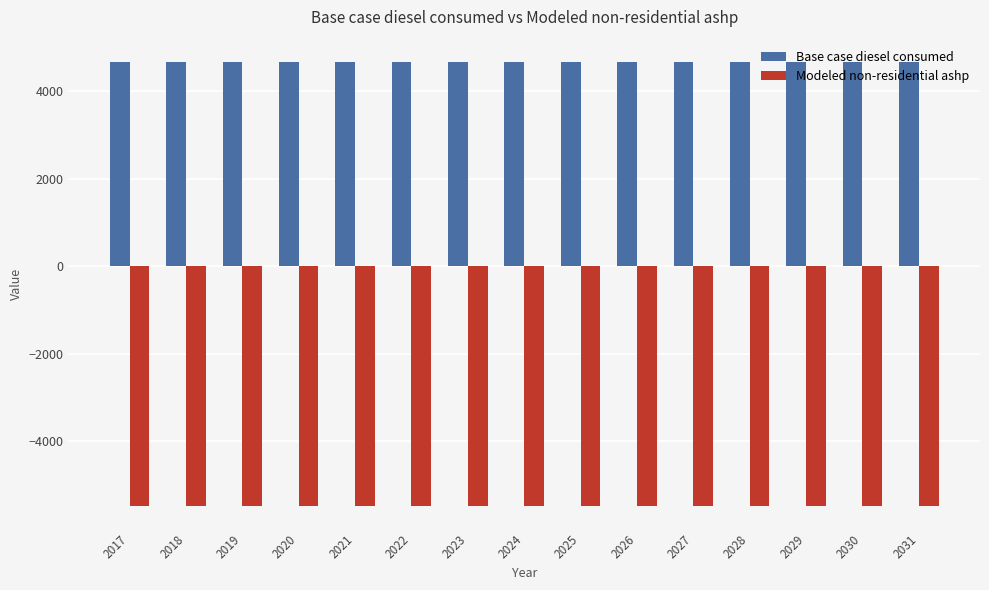

The value of Modeled non-residential ashp at 2026 is -5483.6. True or false?

True